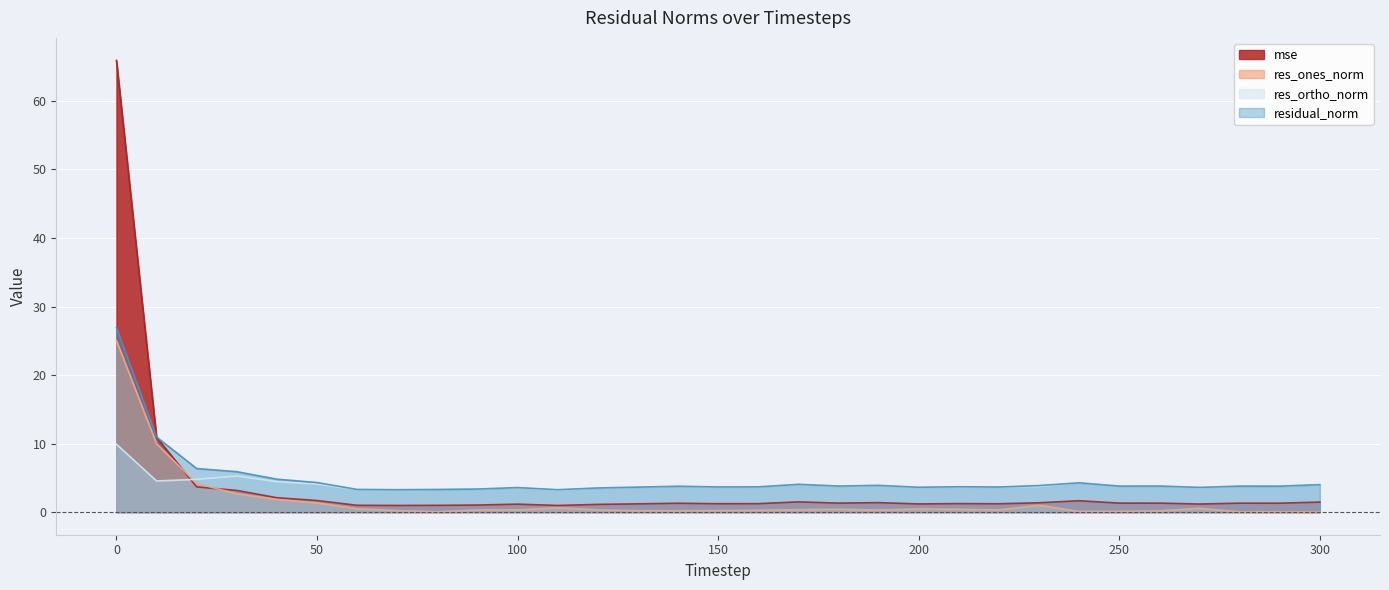

Which series ends up on top after the final intersection of mse and res_ones_norm?

mse